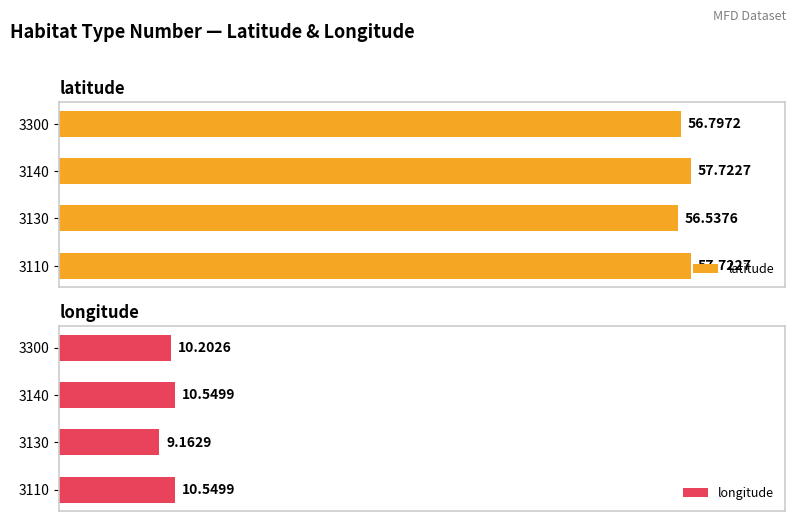

What is the average value of the latitude series?

57.2